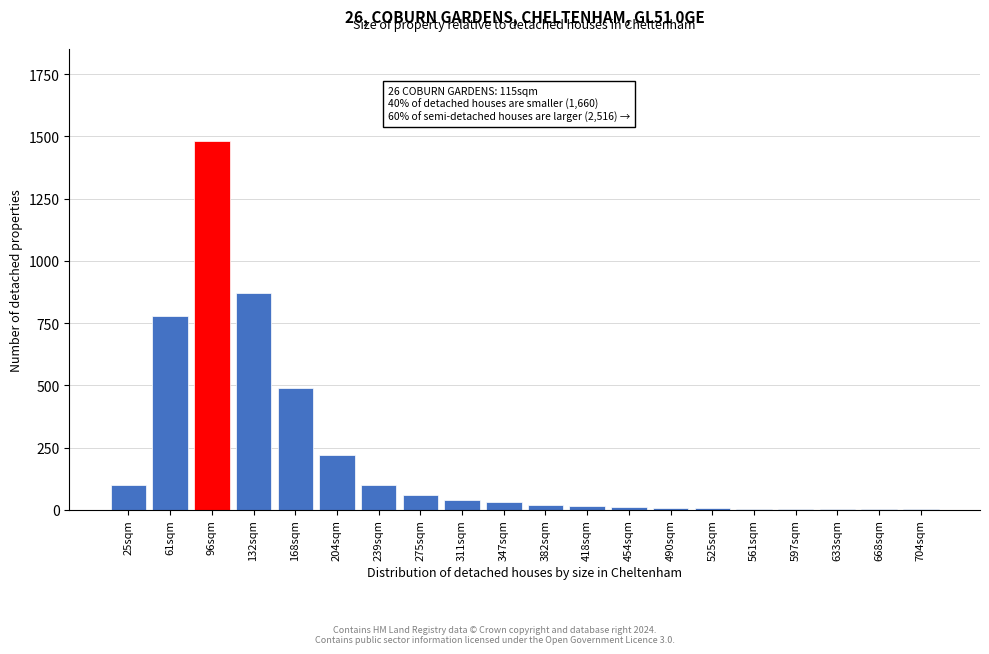

What is the maximum value shown in the chart?

1480